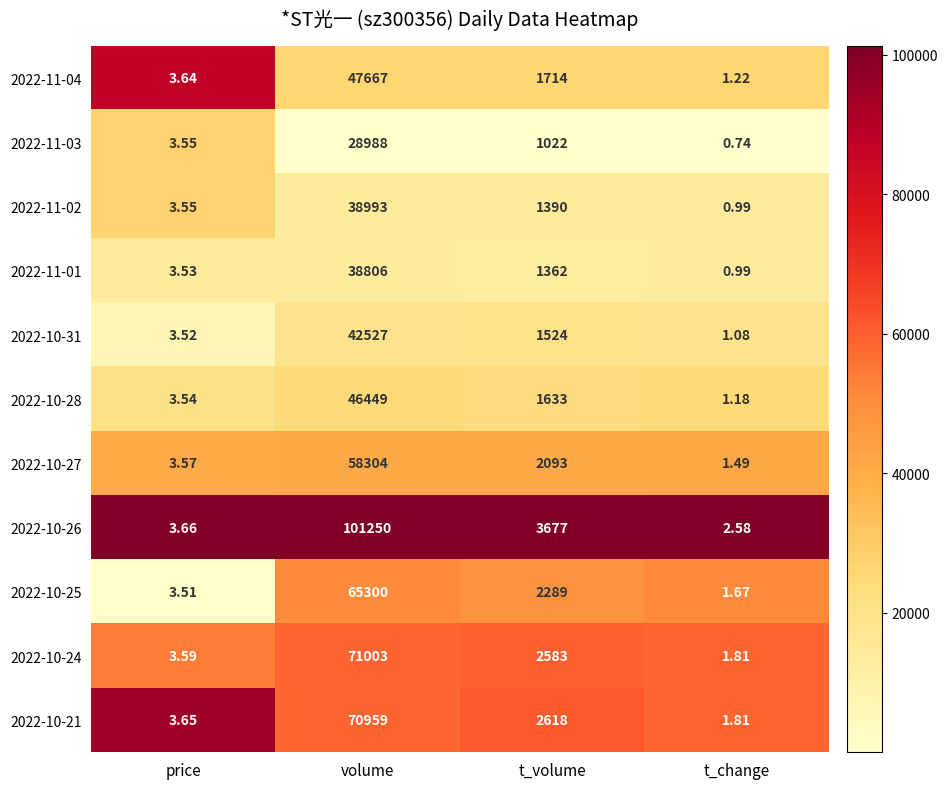

What is the total value across all series at volume?

610246.0